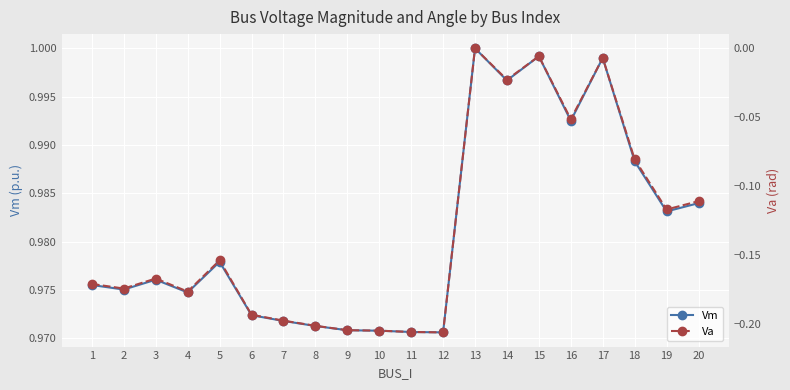

At 10, list the series in order from largest to smallest.

Vm, Va